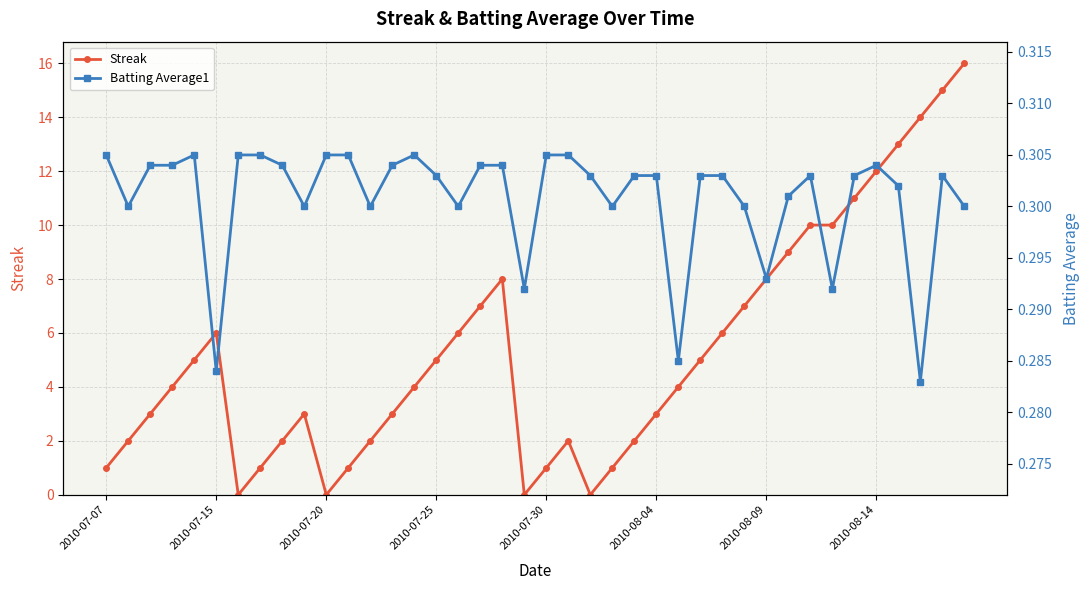

How many series are shown in this chart?

2